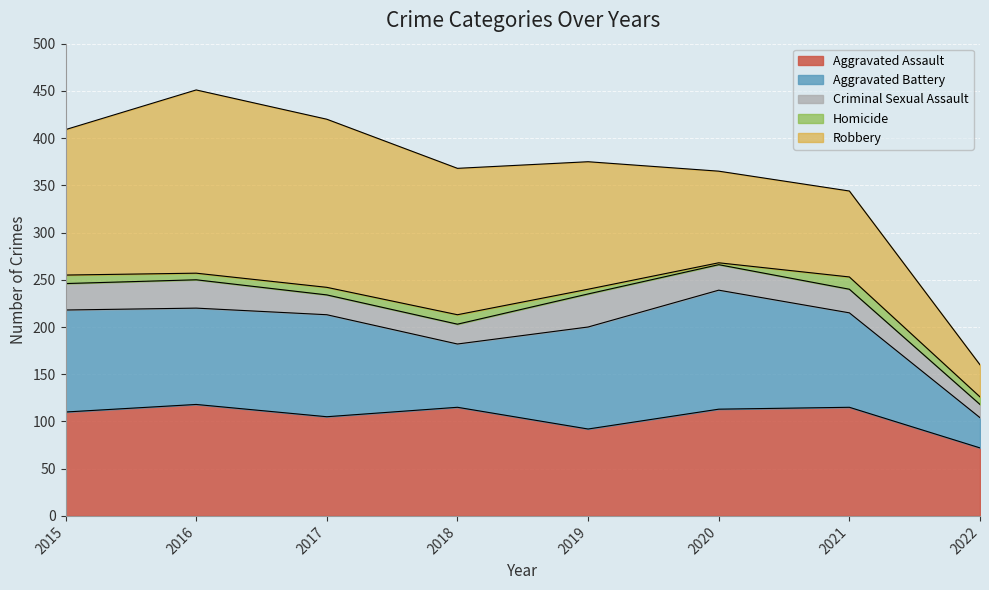

What are all the series names shown in the legend?

Aggravated Assault, Aggravated Battery, Criminal Sexual Assault, Homicide, Robbery